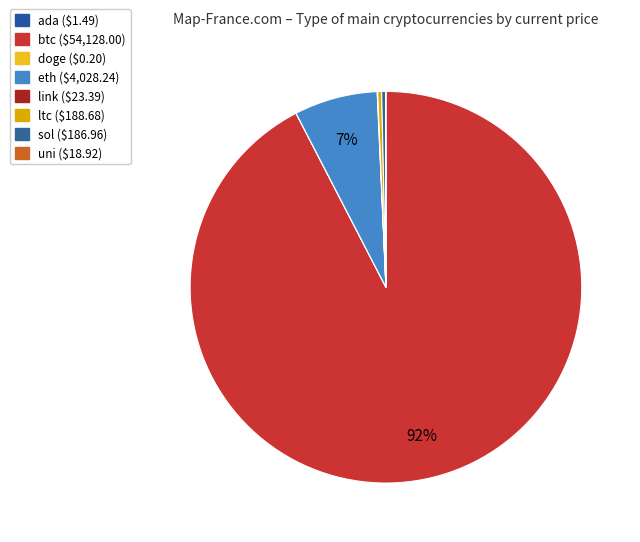

The sol slice represents 1% of the pie. True or false?

False